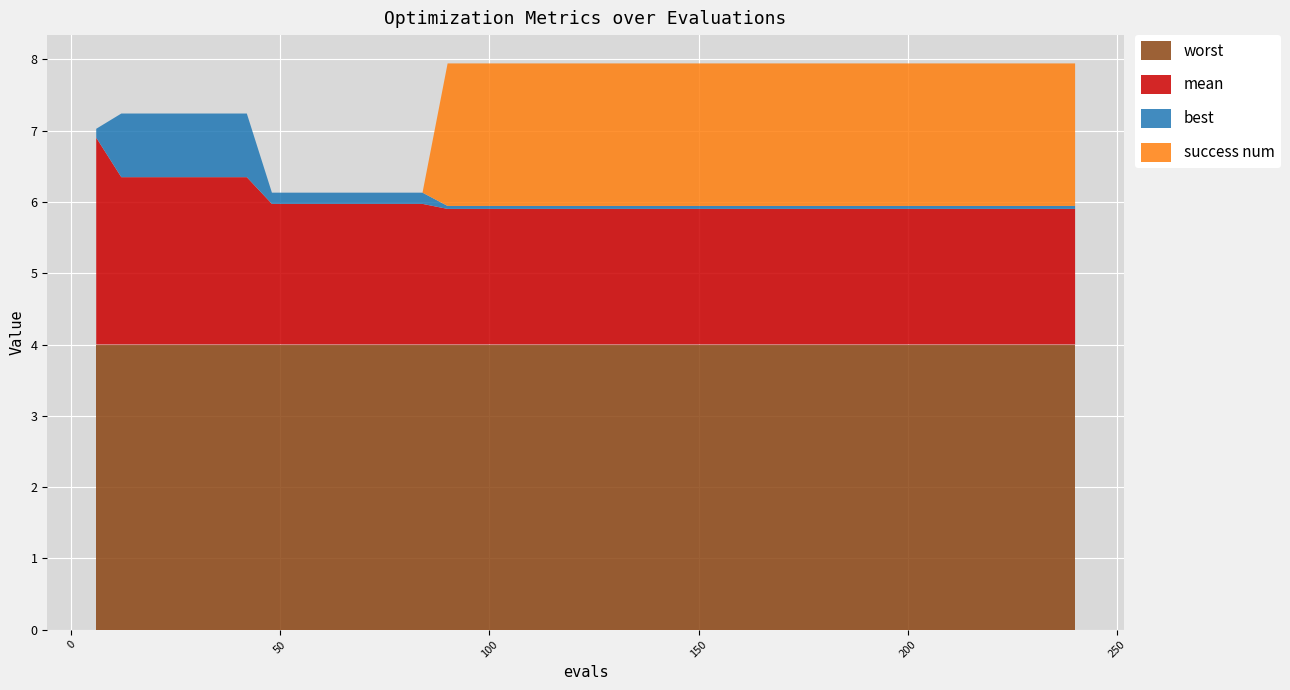

Reading right to left, transcribe all the data shown in this chart.

mean: 1.9	1.9	1.9	1.9	1.9	1.9	1.9	1.9	1.9	1.9	1.9	1.9	1.9	1.9	1.9	1.9	1.9	1.9	1.9	1.9	1.9	1.9	1.9	1.9	1.9	1.9	2.0	2.0	2.0	2.0	2.0	2.0	2.0	2.3	2.3	2.3	2.3	2.3	2.3	2.9
best: 0.0	0.0	0.0	0.0	0.0	0.0	0.0	0.0	0.0	0.0	0.0	0.0	0.0	0.0	0.0	0.0	0.0	0.0	0.0	0.0	0.0	0.0	0.0	0.0	0.0	0.0	0.2	0.2	0.2	0.2	0.2	0.2	0.2	0.9	0.9	0.9	0.9	0.9	0.9	0.1
worst: 4.0	4.0	4.0	4.0	4.0	4.0	4.0	4.0	4.0	4.0	4.0	4.0	4.0	4.0	4.0	4.0	4.0	4.0	4.0	4.0	4.0	4.0	4.0	4.0	4.0	4.0	4.0	4.0	4.0	4.0	4.0	4.0	4.0	4.0	4.0	4.0	4.0	4.0	4.0	4.0
success num: 2.0	2.0	2.0	2.0	2.0	2.0	2.0	2.0	2.0	2.0	2.0	2.0	2.0	2.0	2.0	2.0	2.0	2.0	2.0	2.0	2.0	2.0	2.0	2.0	2.0	2.0	0.0	0.0	0.0	0.0	0.0	0.0	0.0	0.0	0.0	0.0	0.0	0.0	0.0	0.0